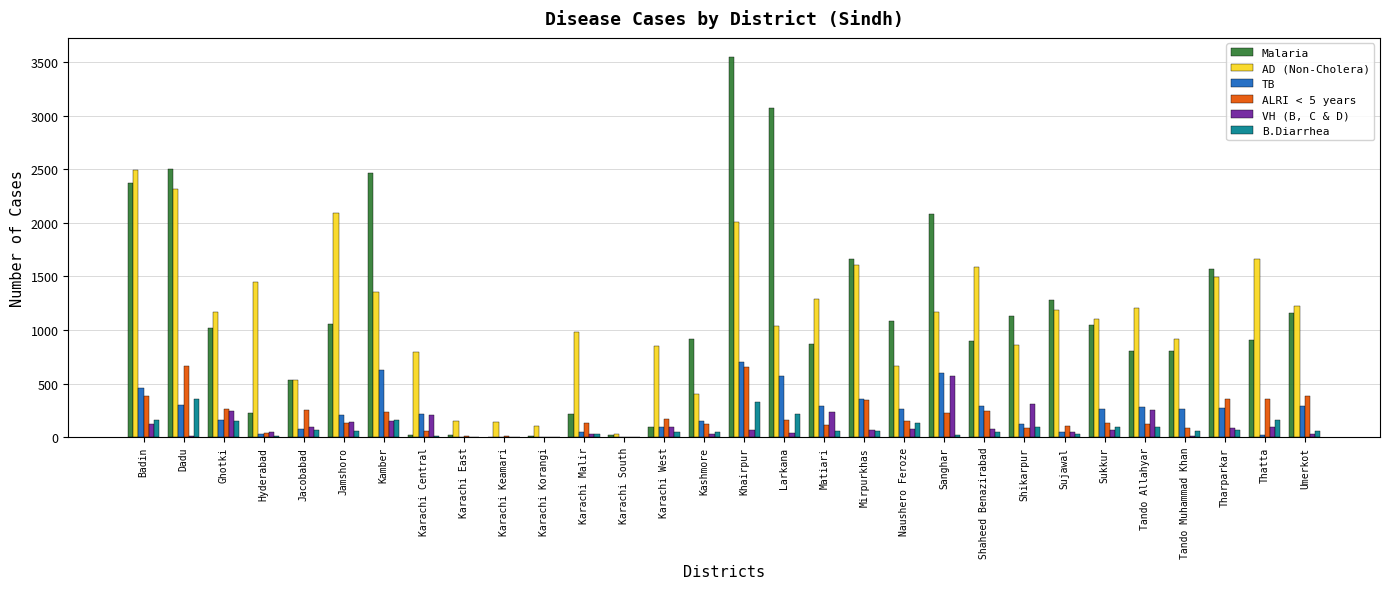

How many data points does each series have?

30